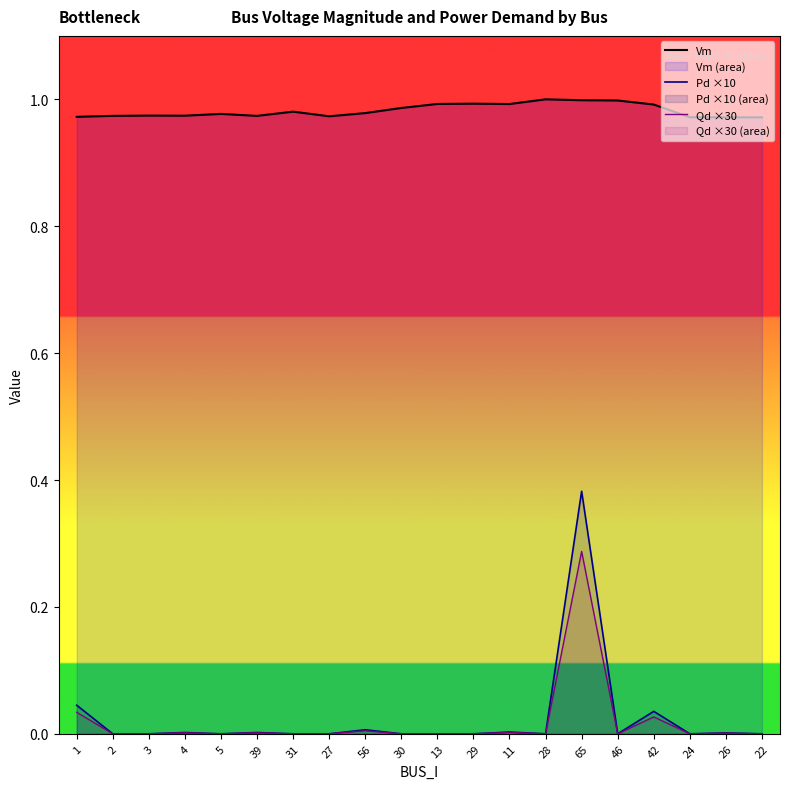

Does the chart display data point markers on the line(s)?

No